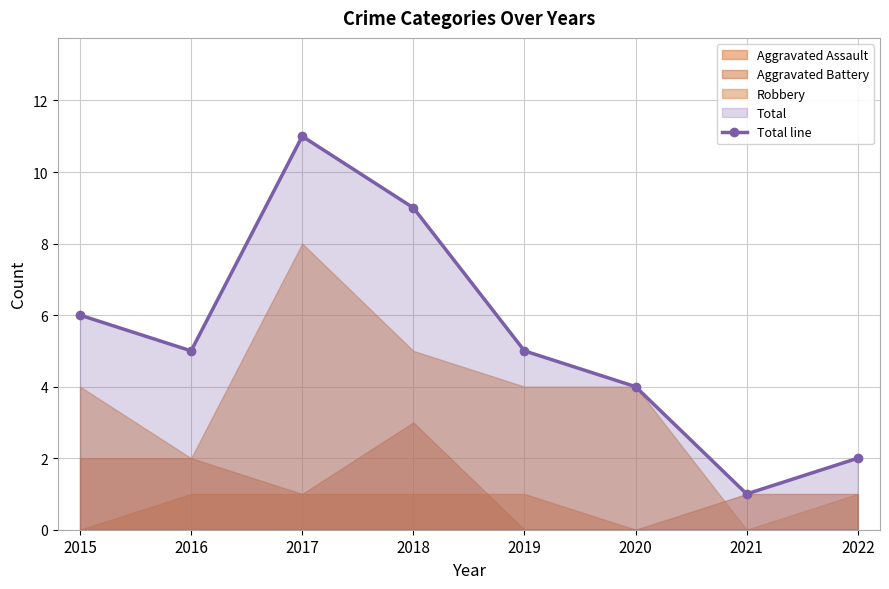

Between 2018 and 2016, which is larger?

2018